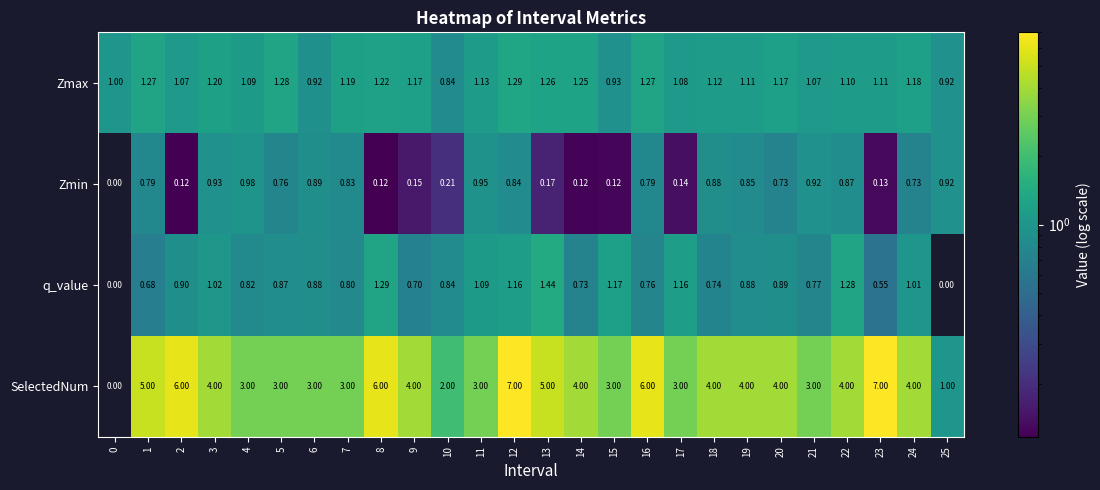

What is the spread (max minus min) of values at 12?

6.2